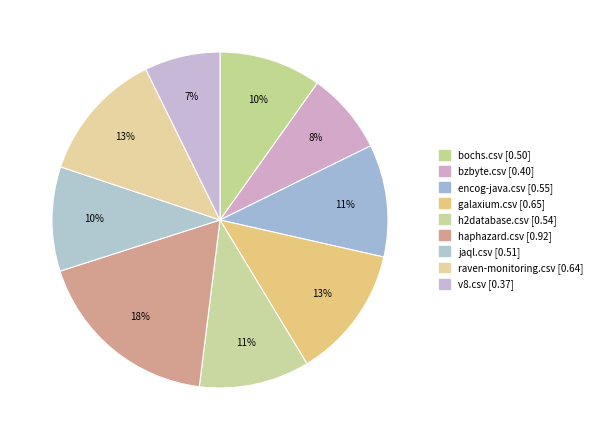

Is there a majority slice in this chart?

No